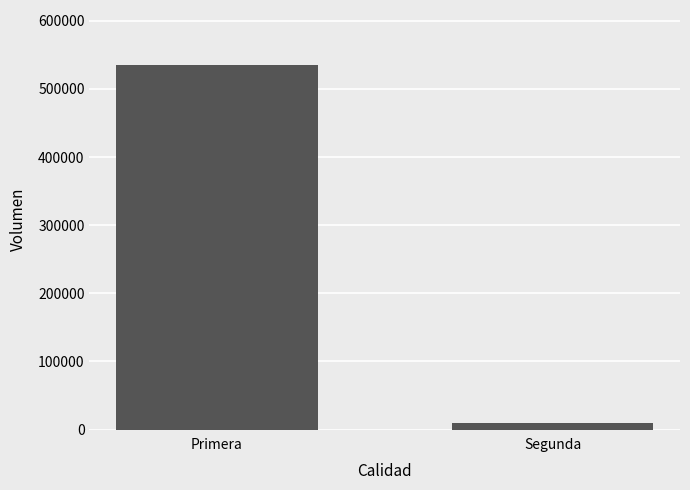

Which label corresponds to the largest value in the chart?

Primera